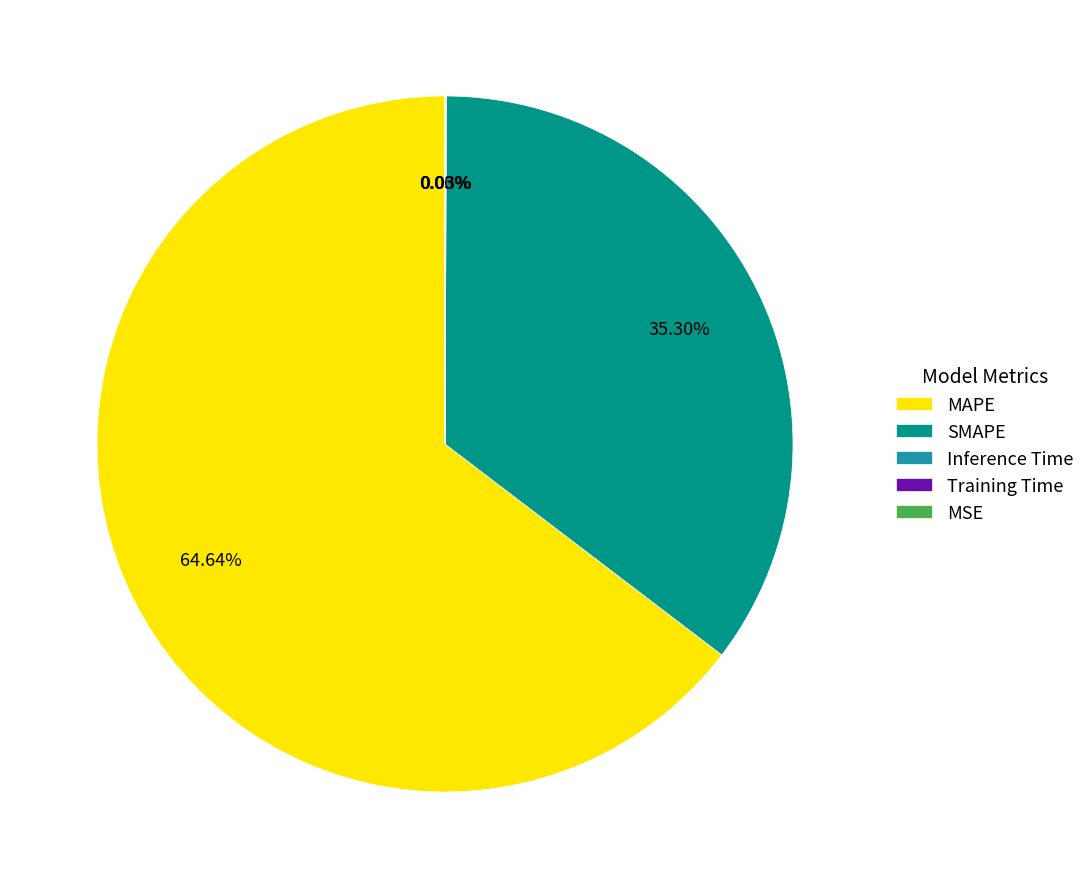

Which category has the biggest portion of the pie?

MAPE